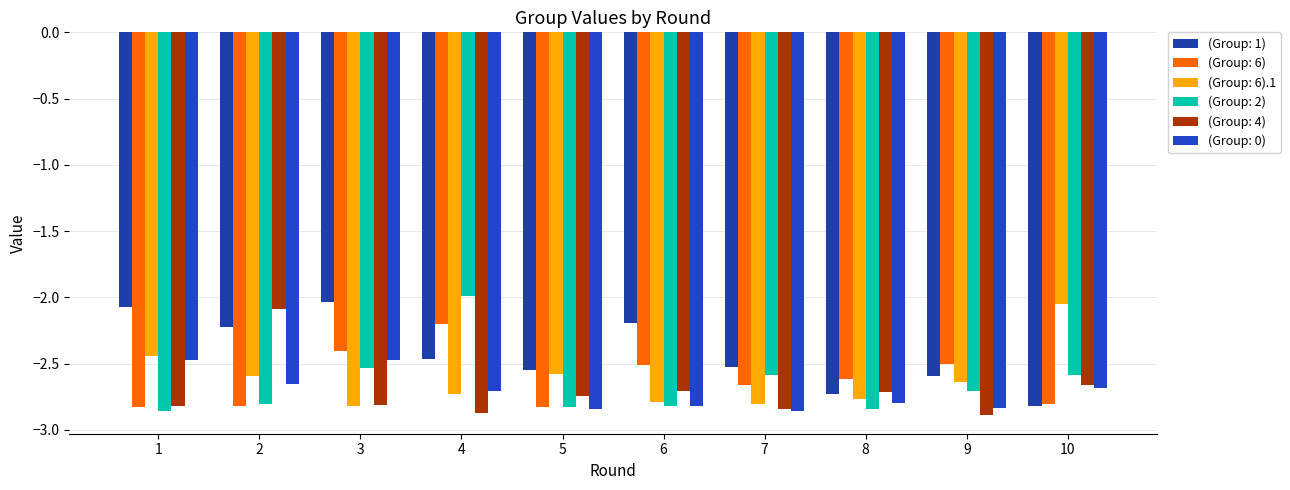

What is the maximum value for (Group: 2)?

-2.0